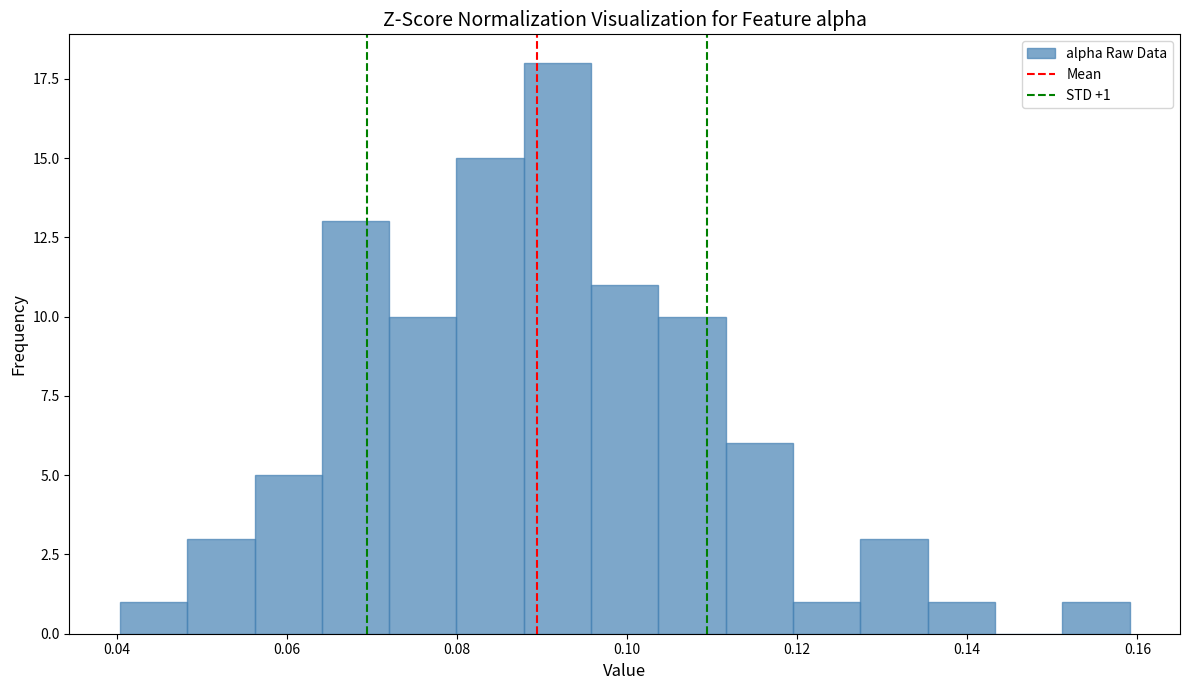

Read against the x-axis, roughly where is the centre of the tallest bar?

0.092